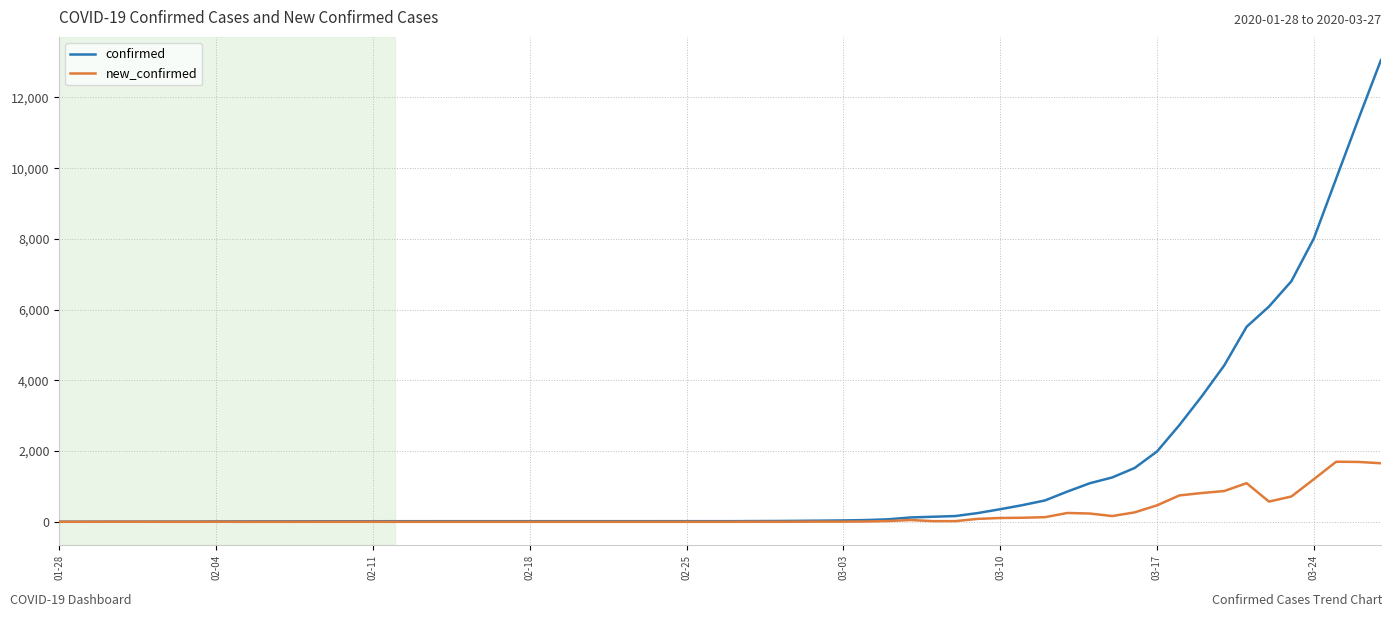

What is the sum of all confirmed values?

80525